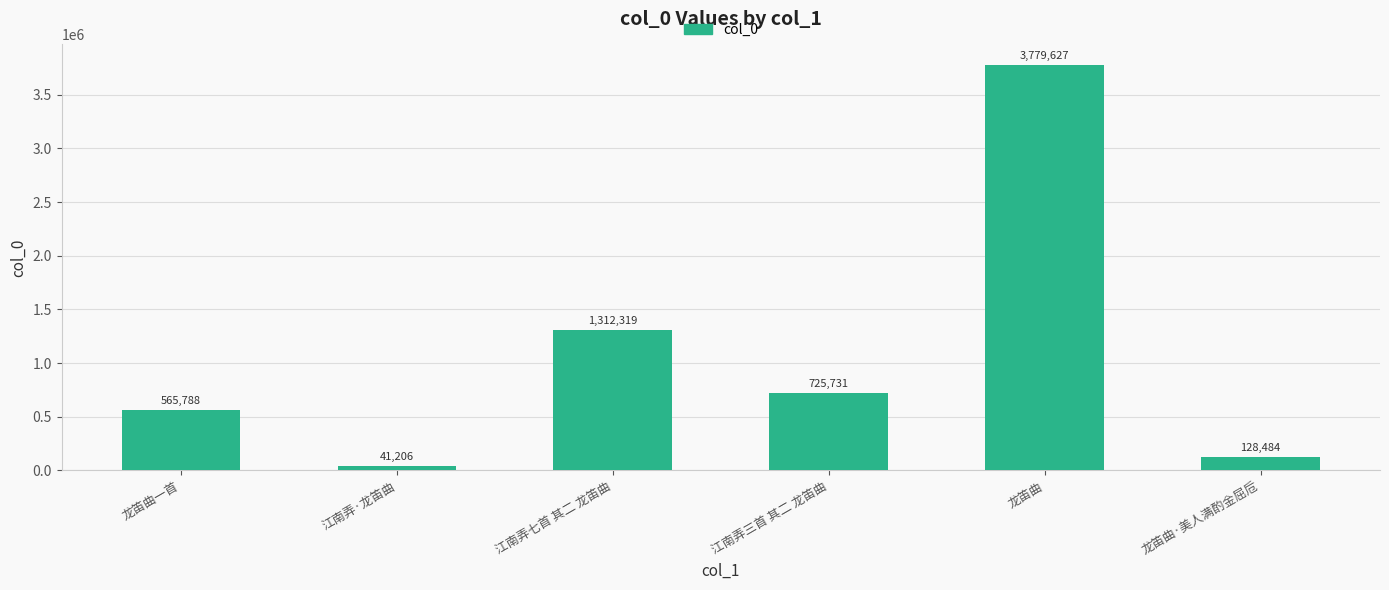

What is the difference between the maximum and minimum values?

3738421